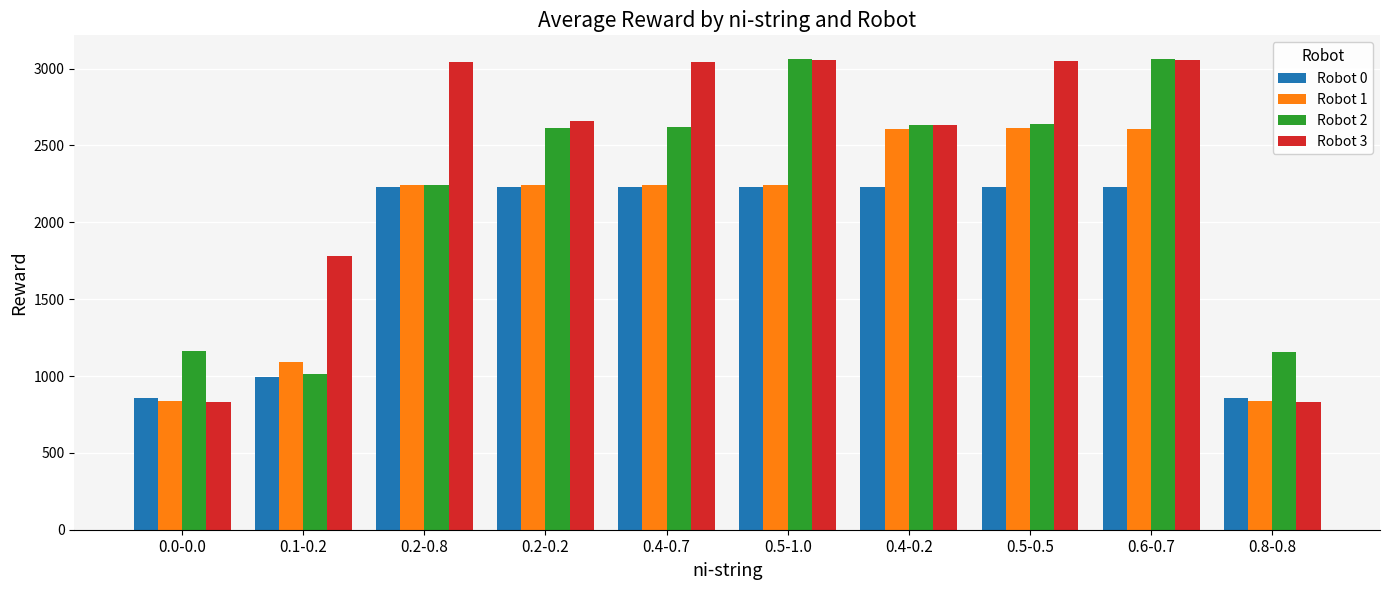

What is the difference between the highest and lowest values at 0.6-0.7?

833